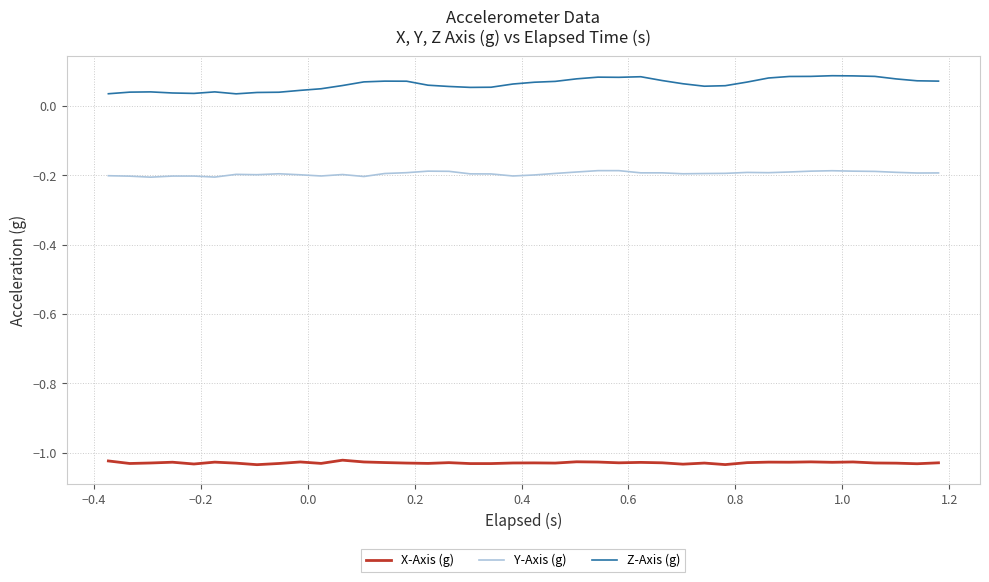

True or false: X-Axis (g) has more than 1 interior local peaks.

True